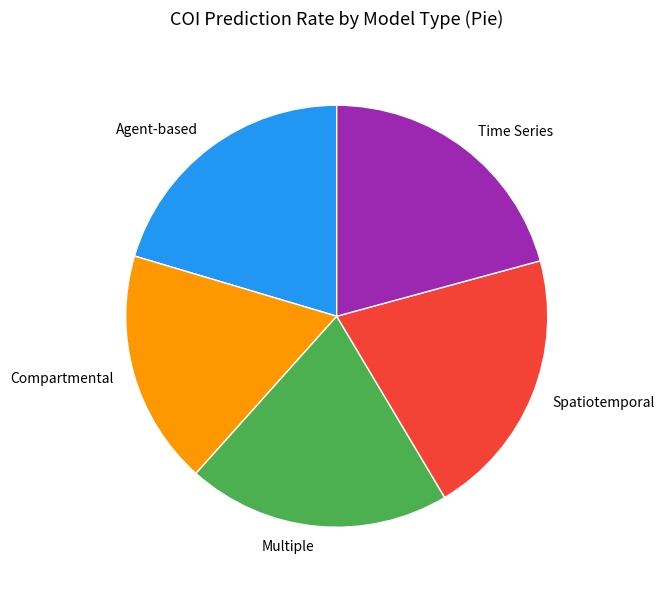

How many segments does this pie chart have?

5